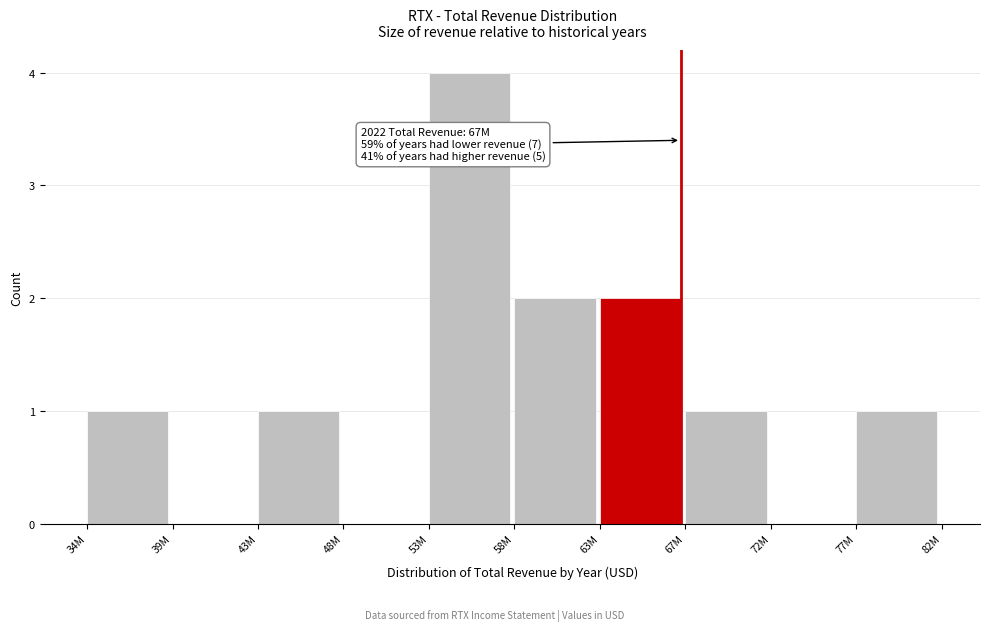

Reading right to left, transcribe all the data shown in this chart.

77M=1	72M=0	67M=1	63M=2	58M=2	53M=4	48M=0	43M=1	39M=0	34M=1